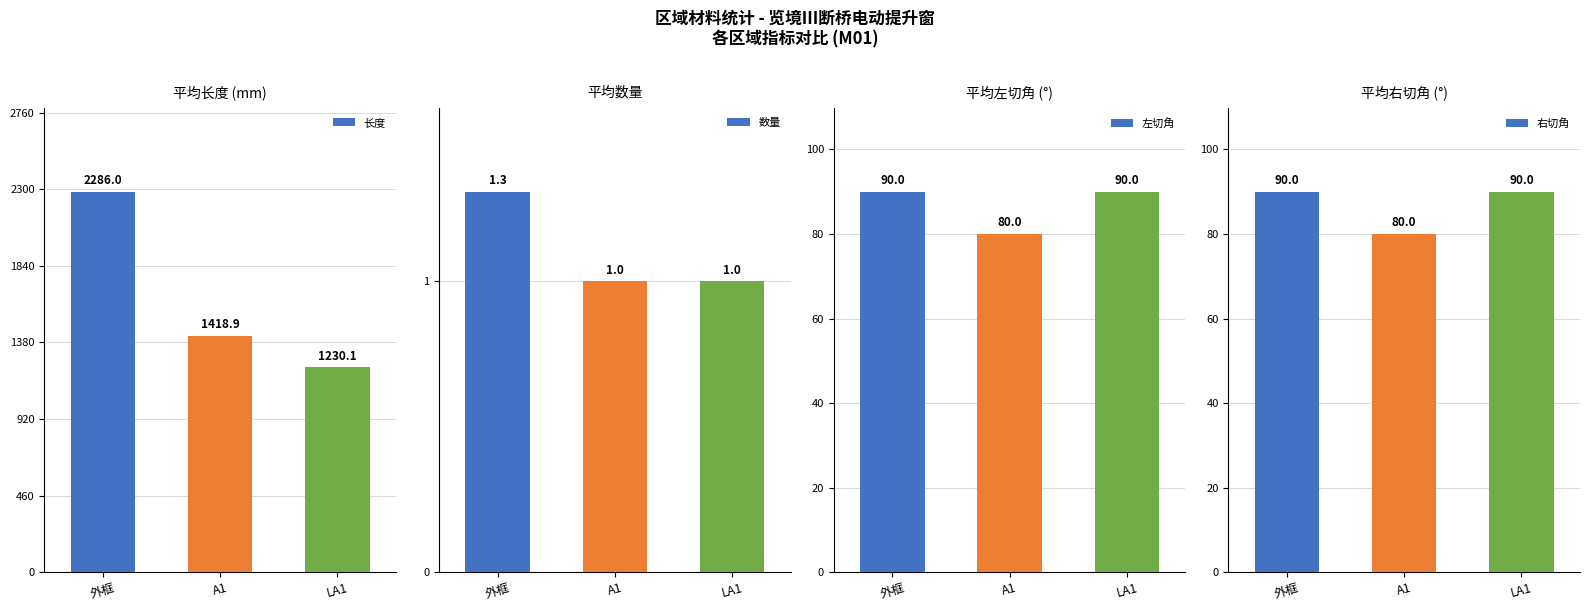

Reading left to right, transcribe all the data shown in this chart.

长度: 外框=2286.0	A1=1418.9	LA1=1230.1
数量: 外框=1.3	A1=1.0	LA1=1.0
左切角: 外框=90.0	A1=80.0	LA1=90.0
右切角: 外框=90.0	A1=80.0	LA1=90.0